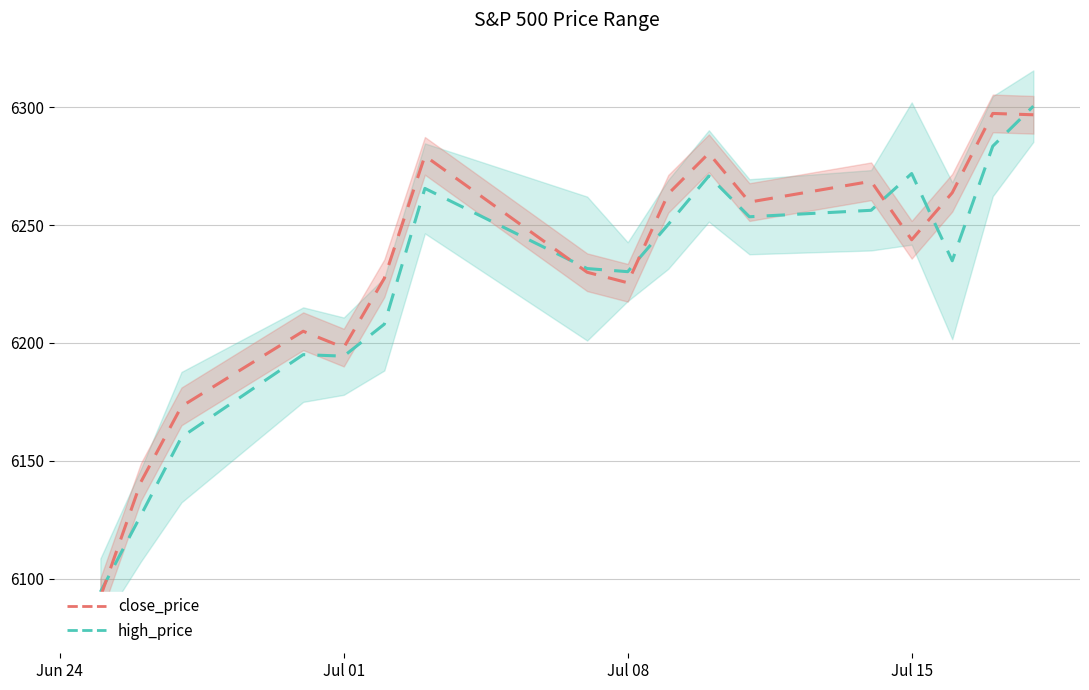

How many values in the close_price series exceed 6243?

9